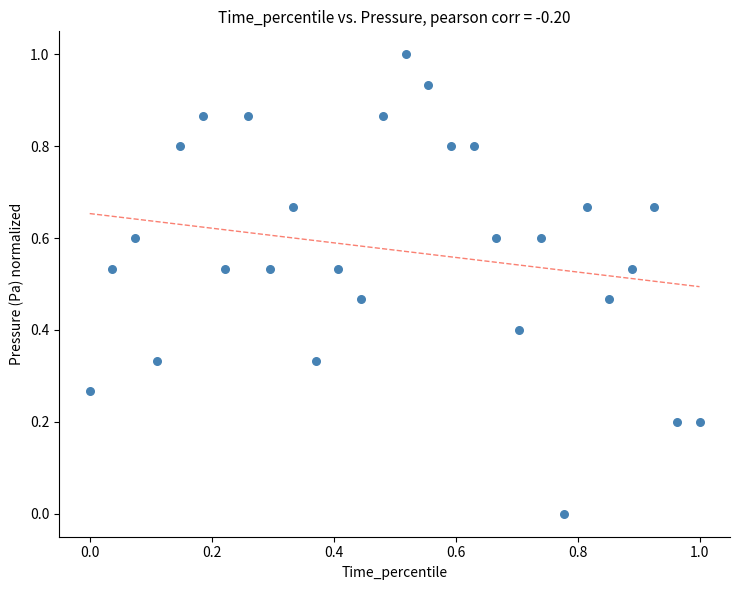

What is the range of Y values (max minus min)?

1.0